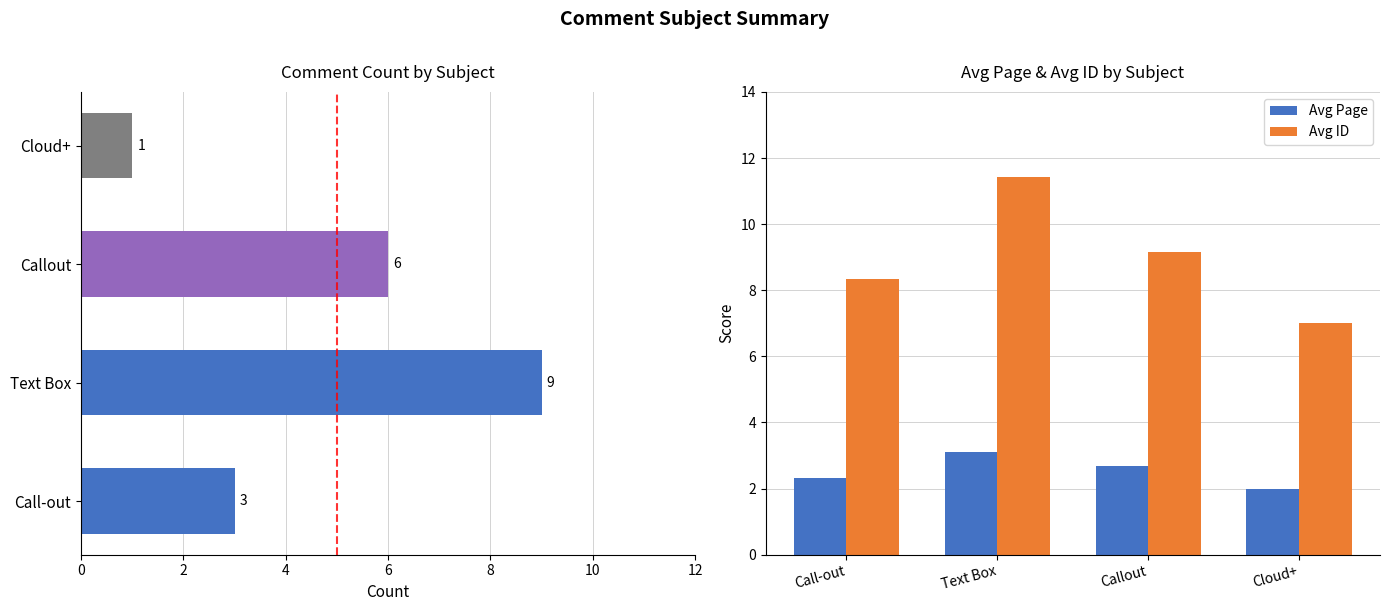

At which label does Avg Page reach its minimum?

Cloud+